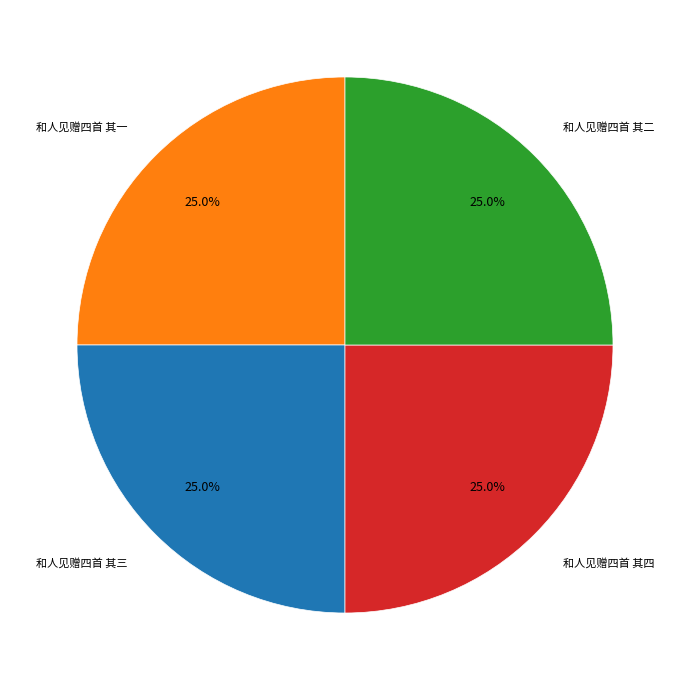

Count the number of slices in the pie.

4